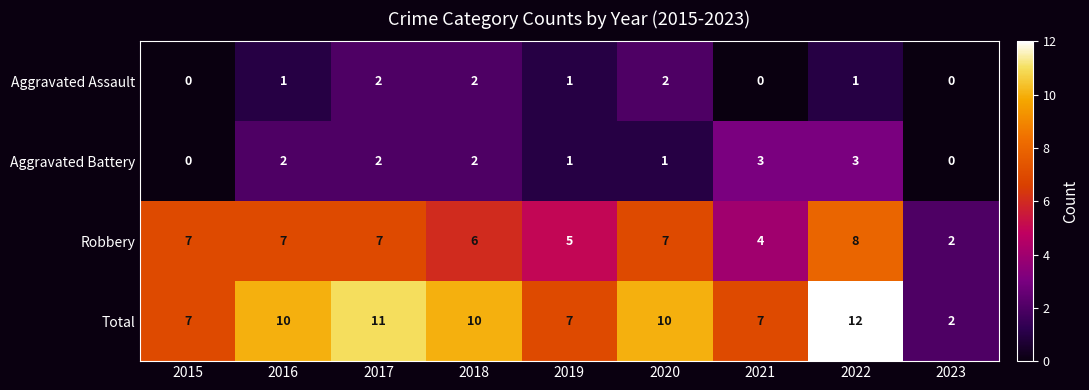

What is the sum of all Total values?

76